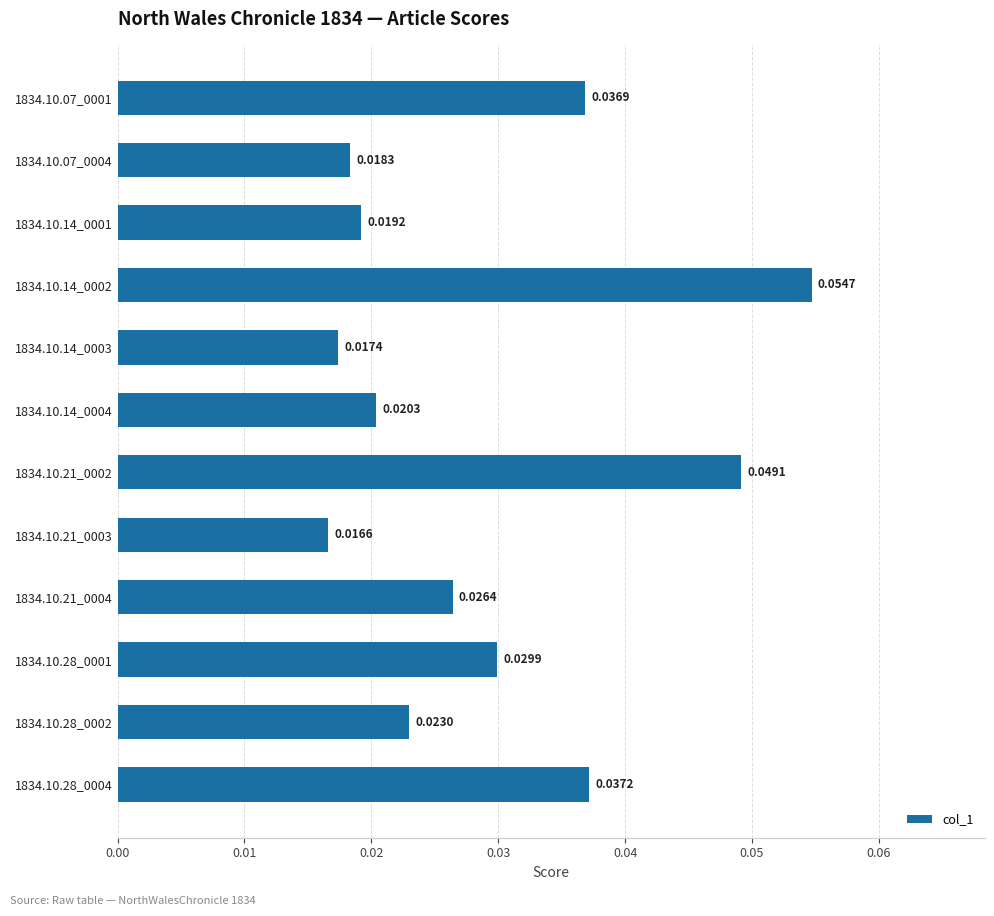

List the labels in order of value, largest first.

1834.10.14_0002, 1834.10.21_0002, 1834.10.28_0004, 1834.10.07_0001, 1834.10.28_0001, 1834.10.21_0004, 1834.10.28_0002, 1834.10.14_0004, 1834.10.14_0001, 1834.10.07_0004, 1834.10.14_0003, 1834.10.21_0003